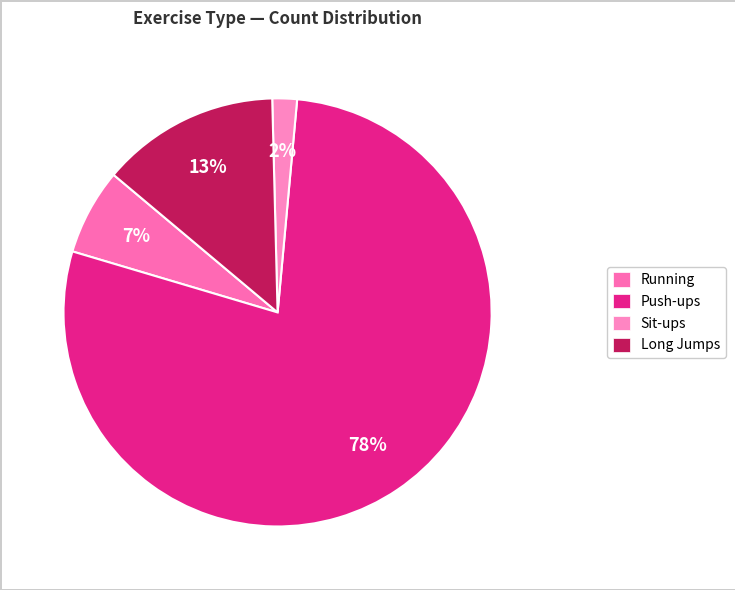

How many slices are in this pie chart?

4